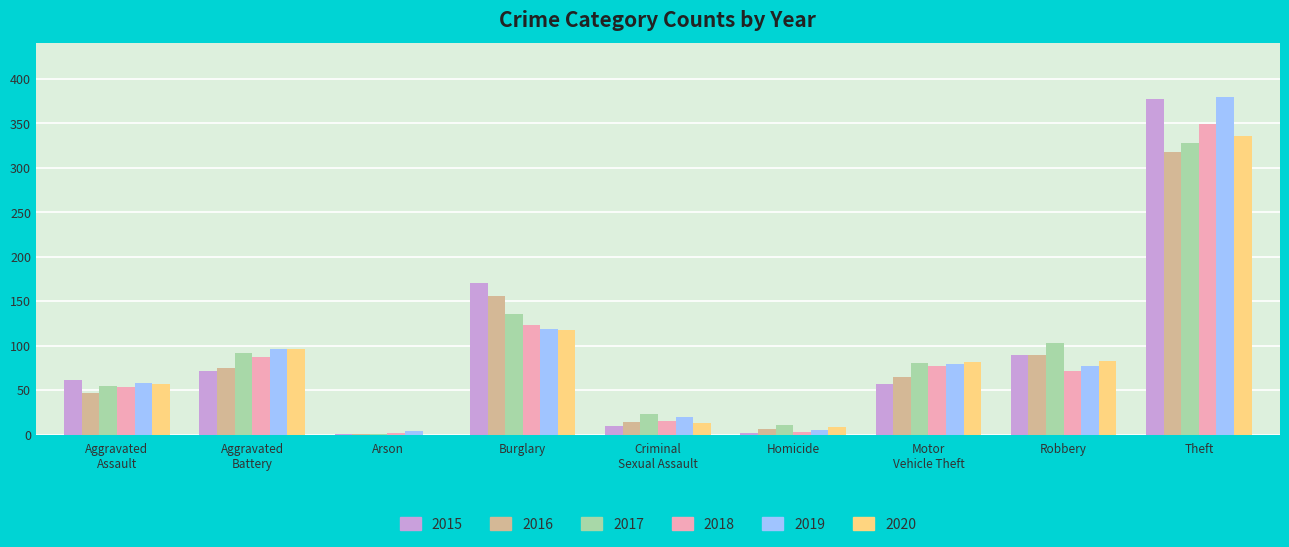

What is the maximum value for 2019?

380